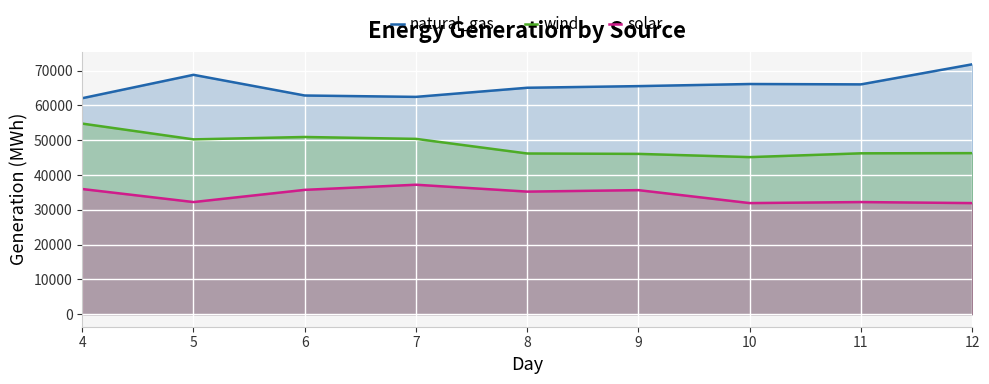

Which label corresponds to the smallest value in the chart?

10